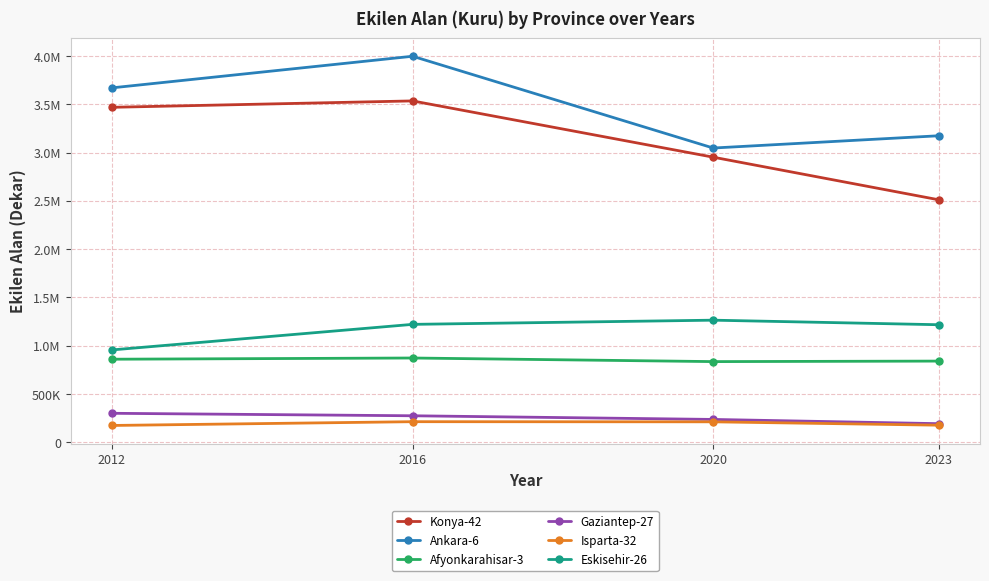

Between 2020 and 2016, which is larger?

2016